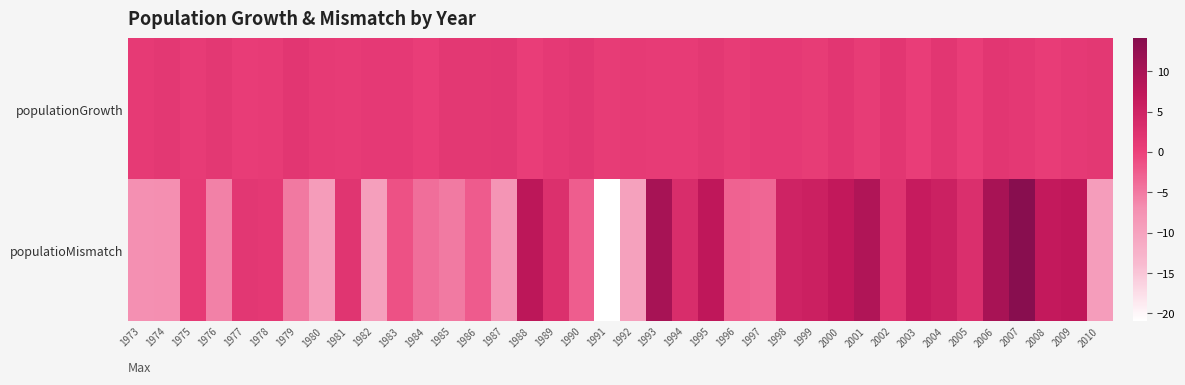

What is the total value across all series at 1995?

8.7